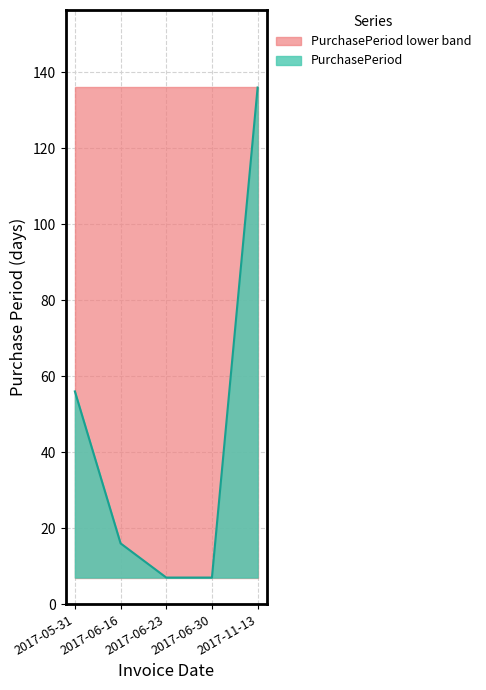

List the labels in order of value, smallest first.

2017-06-23, 2017-06-30, 2017-06-16, 2017-05-31, 2017-11-13